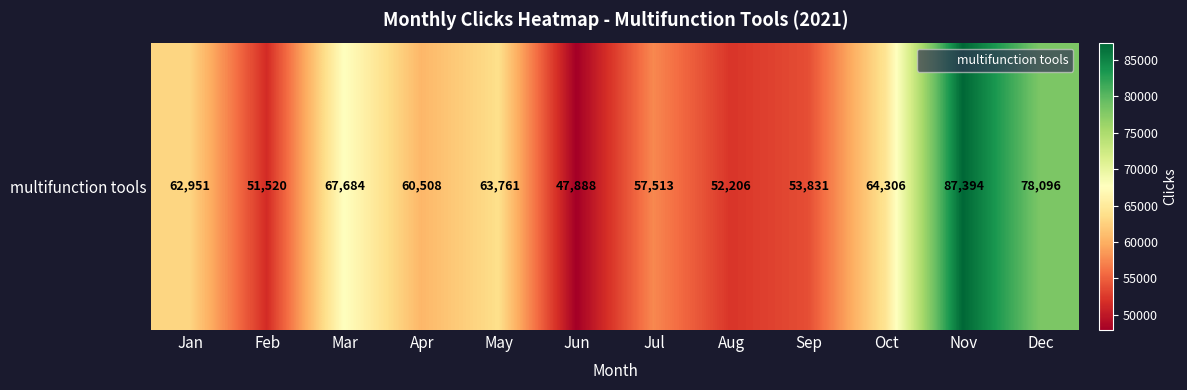

What is the minimum value shown in the chart?

47888